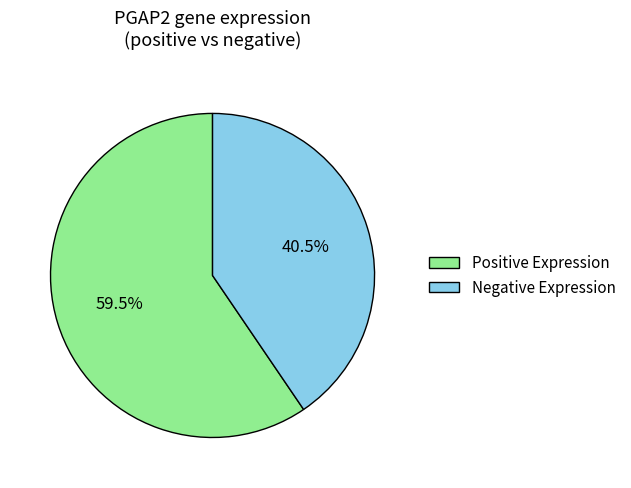

Count the number of slices in the pie.

2